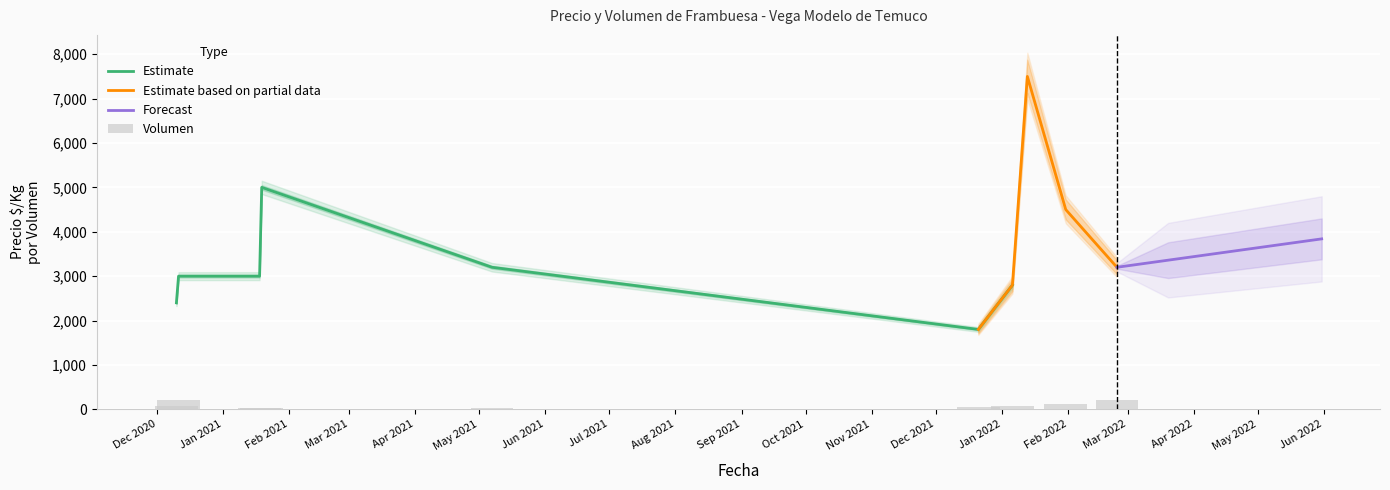

The Precio promedio ponderado series shows 2800 at 2022-01-06. True or false?

True